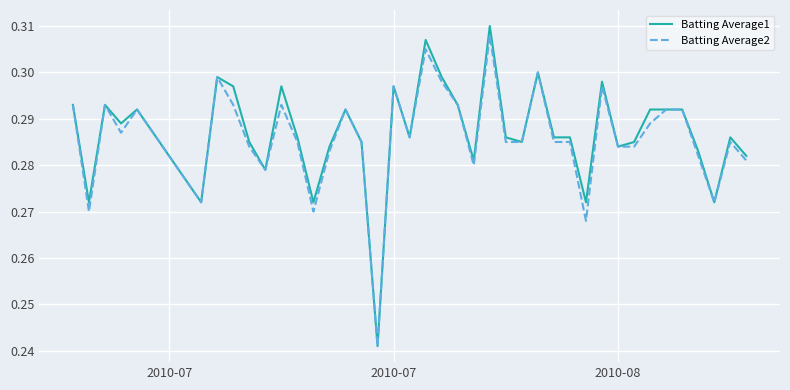

What is the difference between the maximum and minimum values in the Batting Average1 series?

0.1